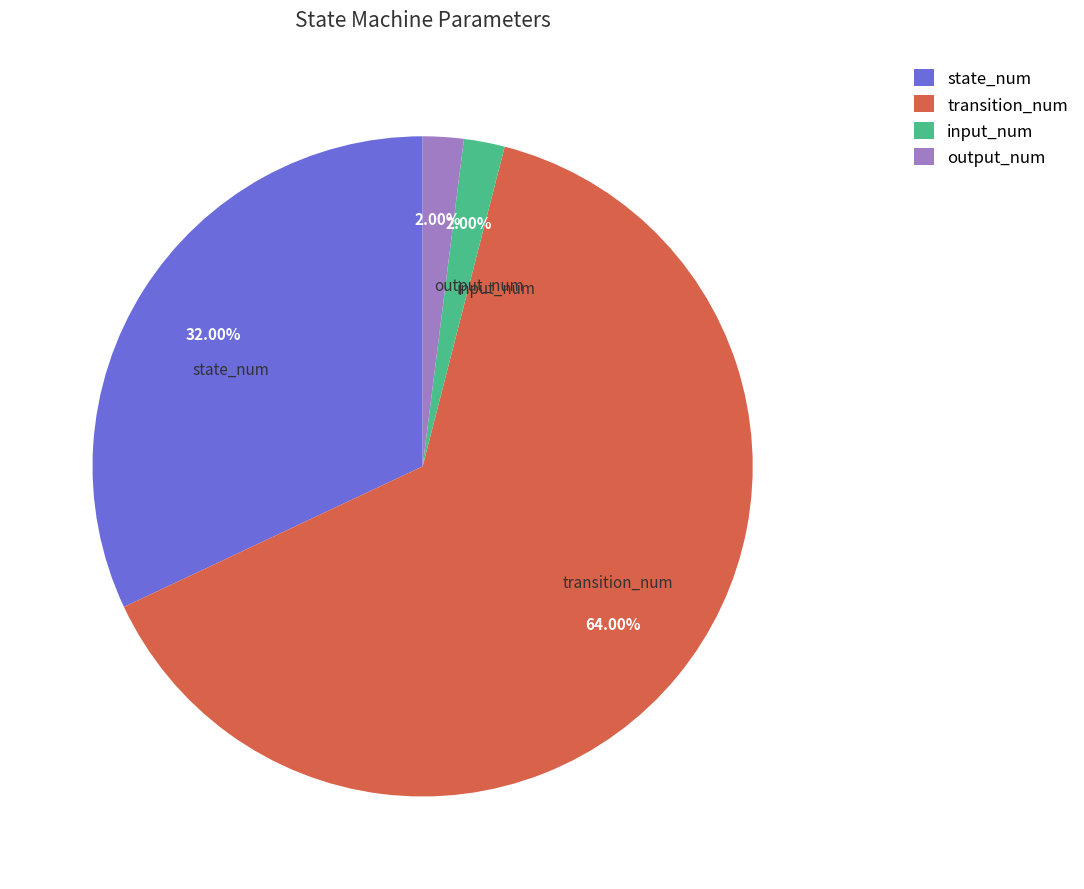

Approximately how many times larger is the value at state_num compared to input_num?

16.0